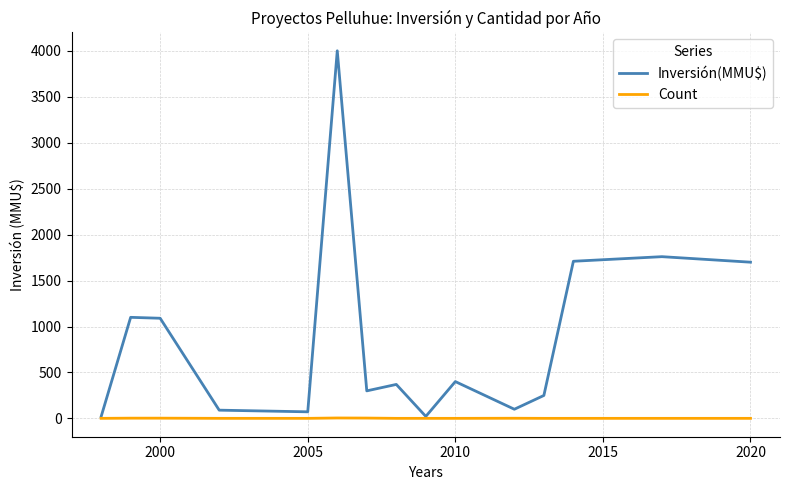

What is the greatest value displayed?

4000